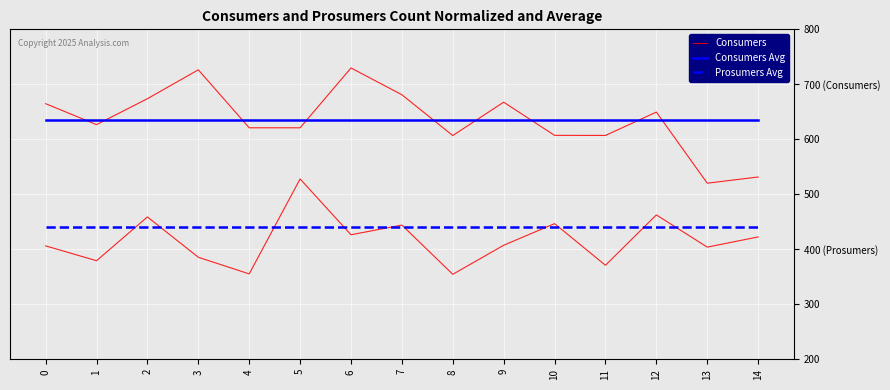

What is the spread (max minus min) of values at 6?

289.8